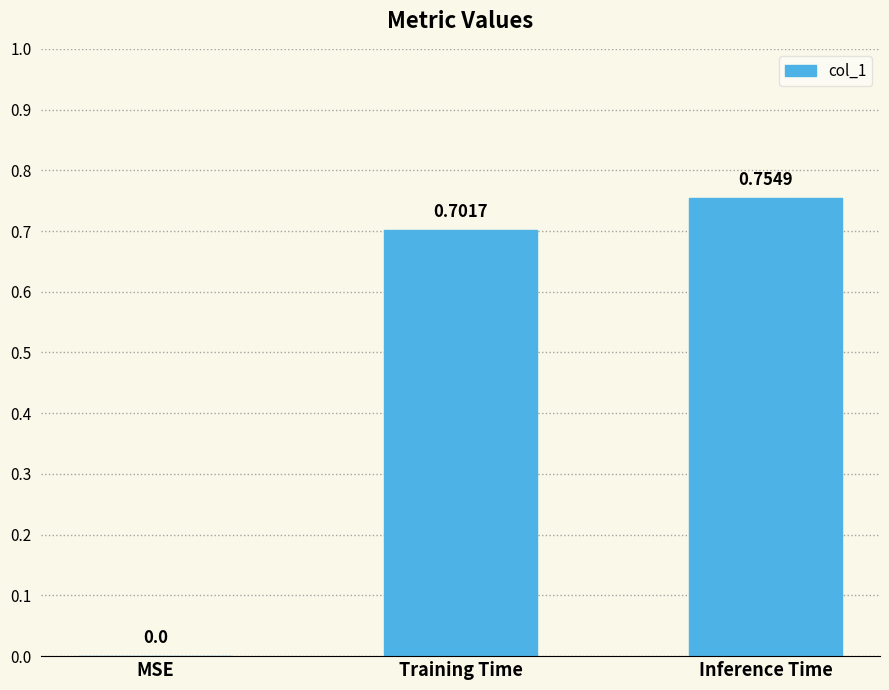

Which has a higher value, Training Time or MSE?

Training Time